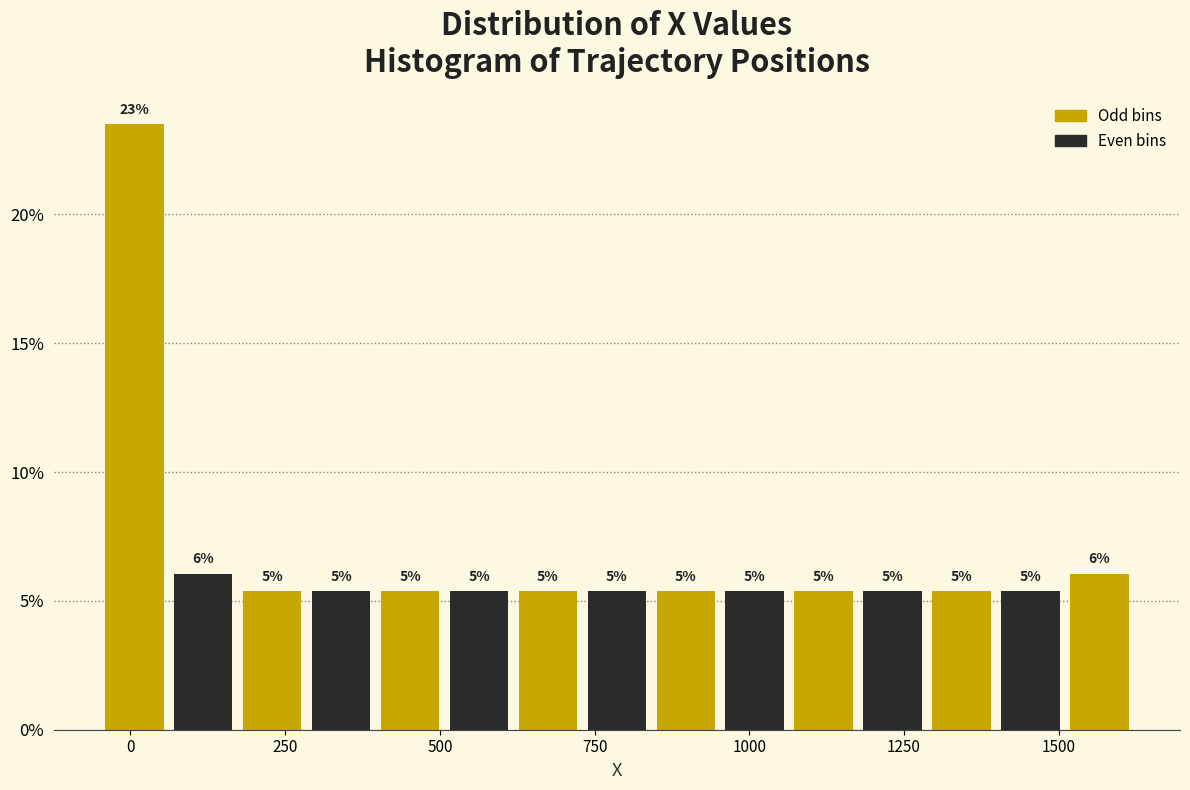

Around what value on the x-axis is the tallest bar? Give the approximate position of its centre, as read against the axis.

0